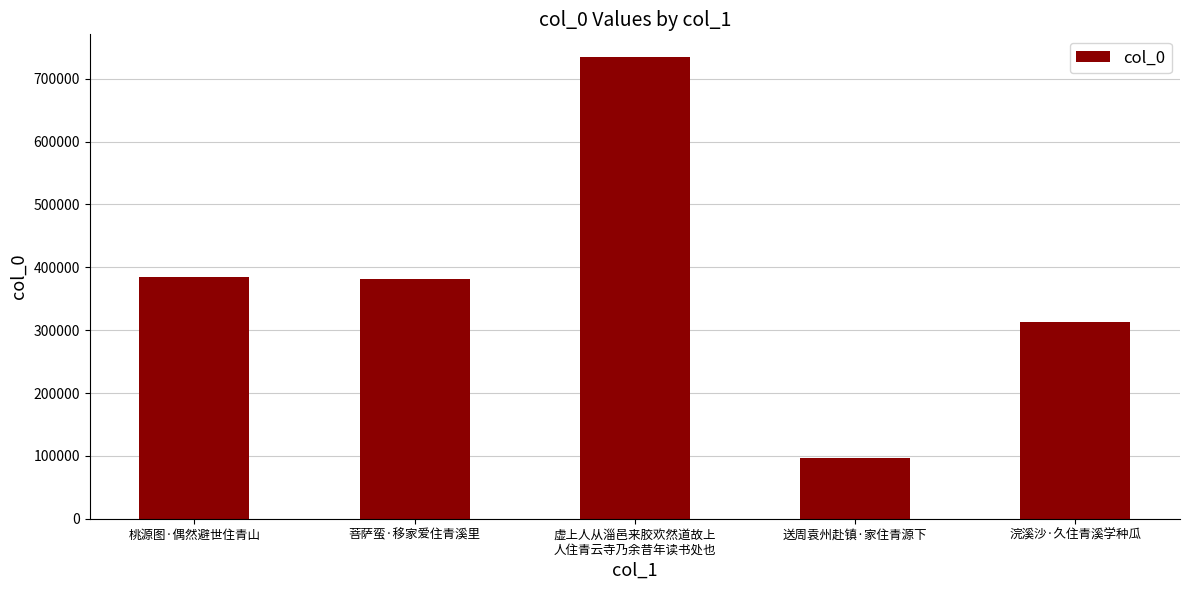

What is the label of the 1st bar from the left?

桃源图·偶然避世住青山